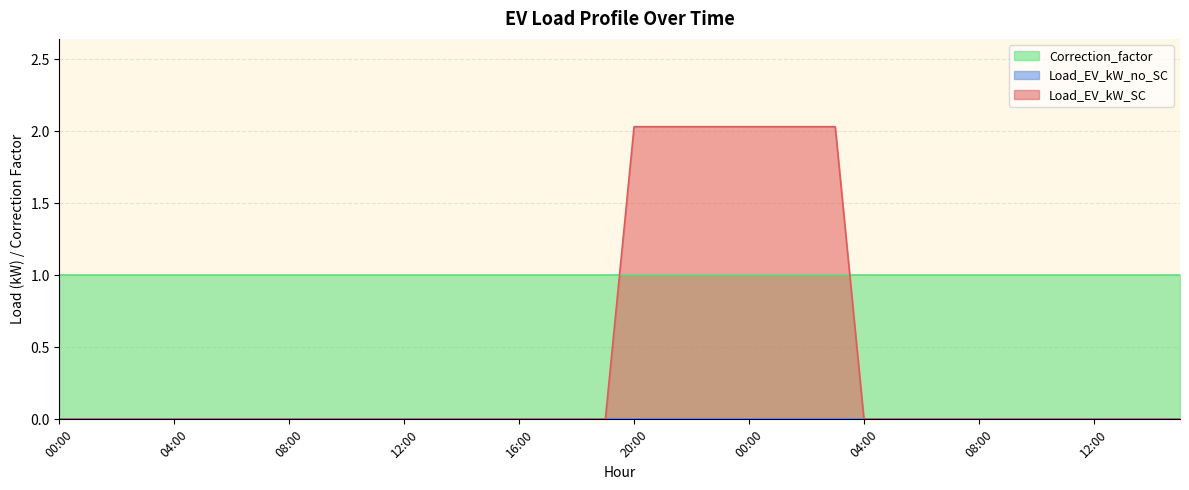

What is the average value of the Correction_factor series?

1.0